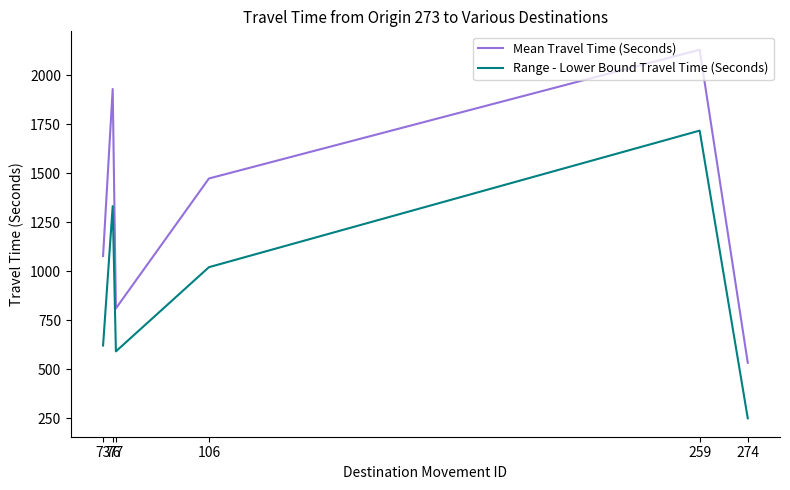

What is the difference between the maximum and second lowest values in the Range - Lower Bound Travel Time (Seconds) series?

1125